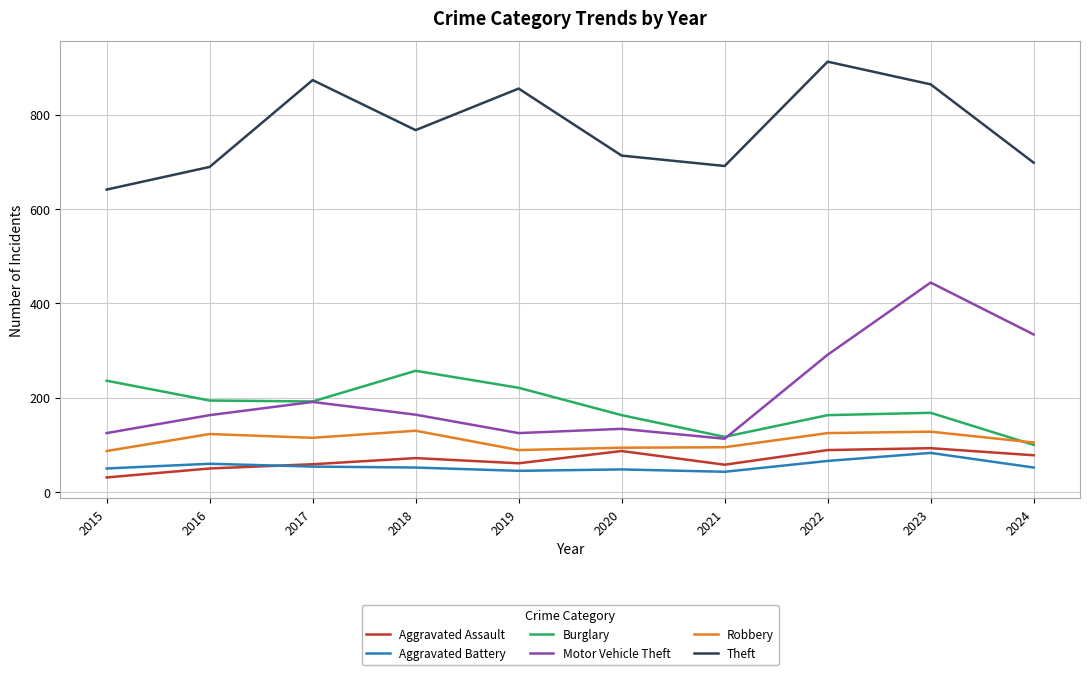

Which series has the largest total across all categories?

Theft